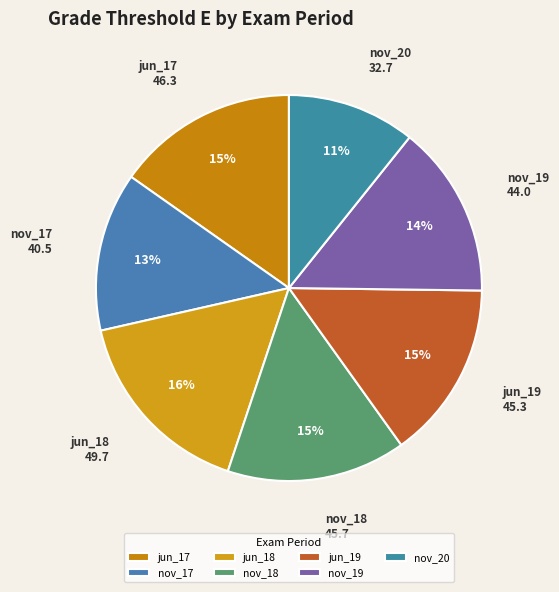

How many segments does this pie chart have?

7